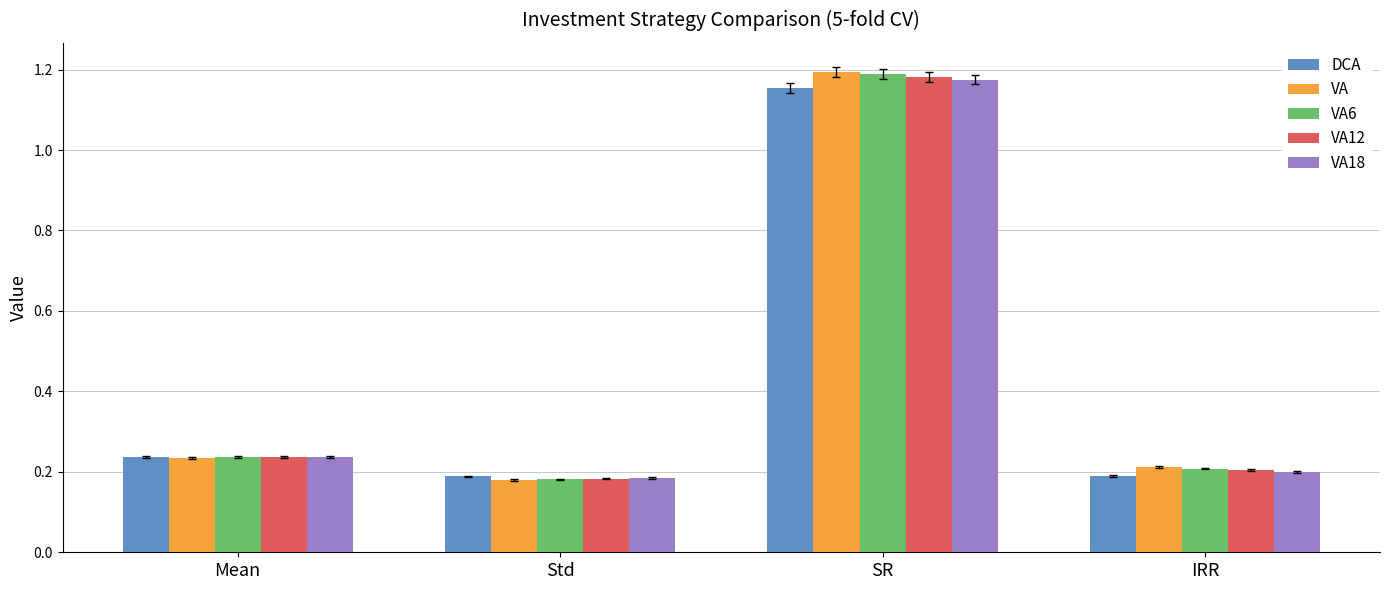

What is the sum of the VA18 values at IRR and SR?

1.4